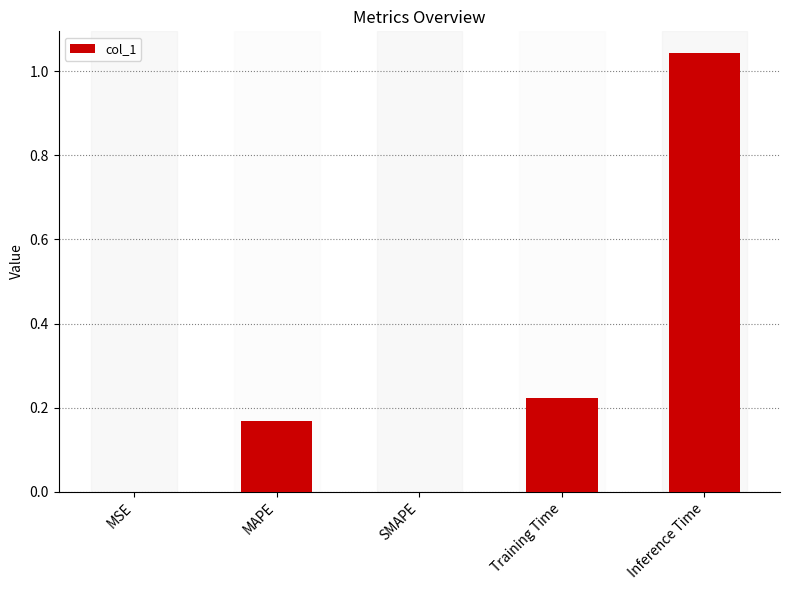

What is the sum of the values at MAPE and Training Time?

0.4